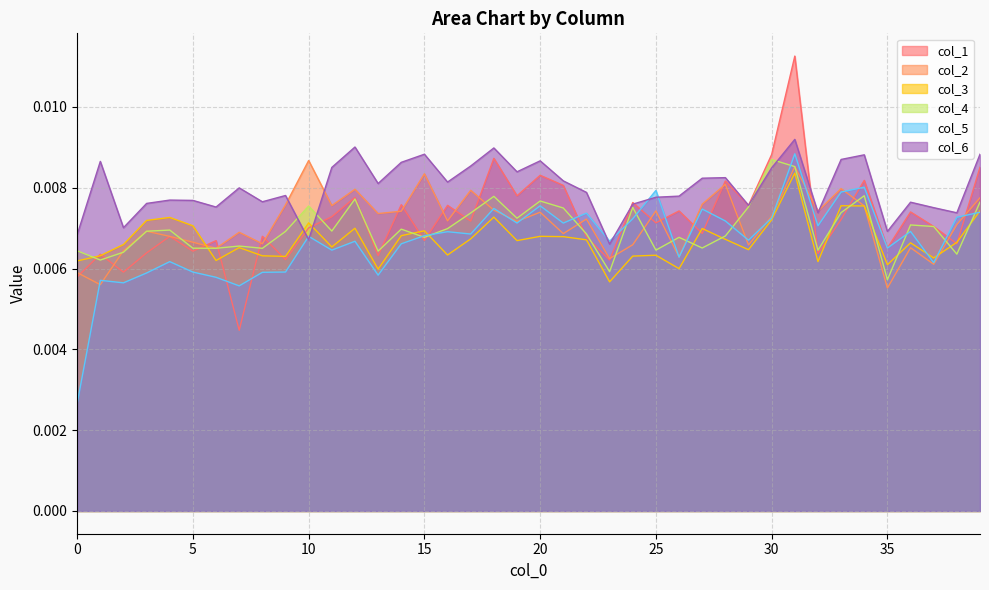

At how many categories does at least one series exceed 0?

40